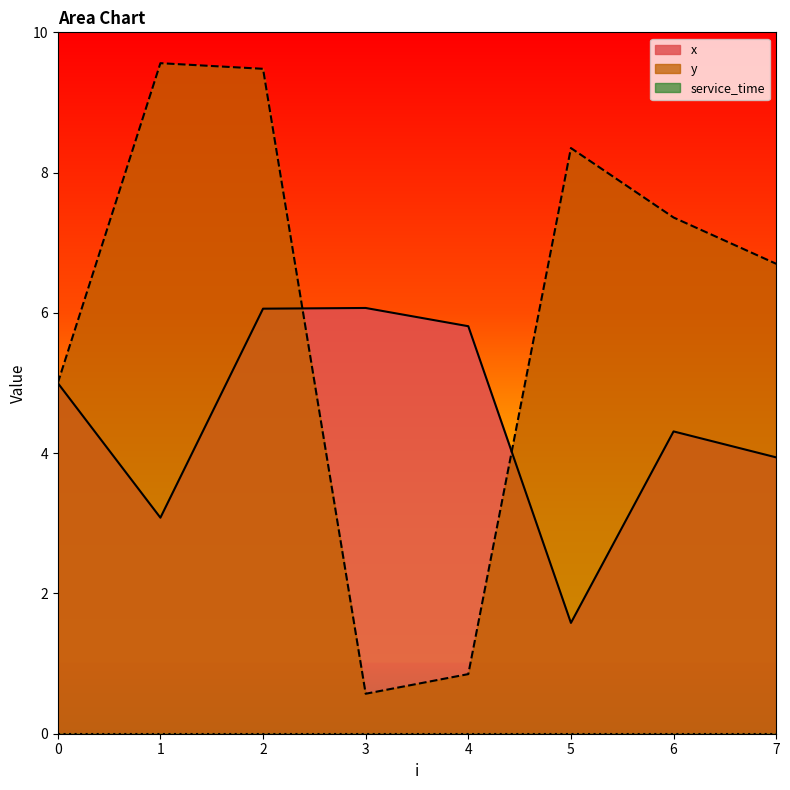

Which category has the lowest value in the y series?

3